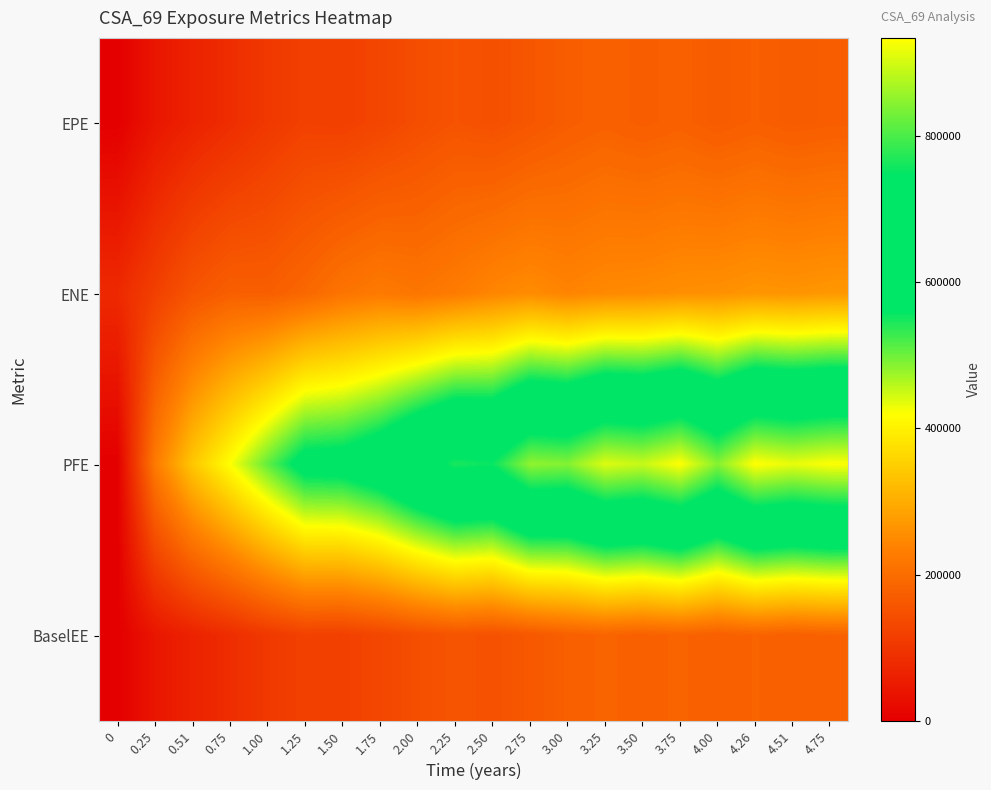

Between 3.50 and 1.00, which is larger?

3.50